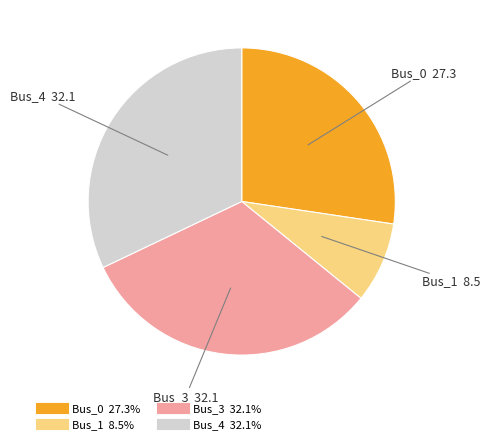

How many segments does this pie chart have?

4